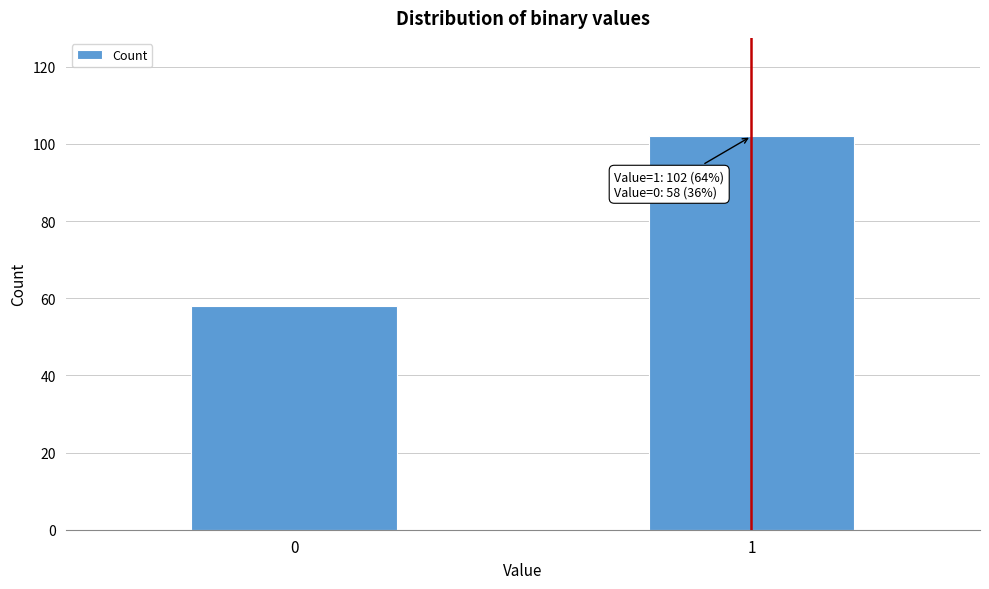

Reading left to right, list all the values displayed in this chart.

58	102